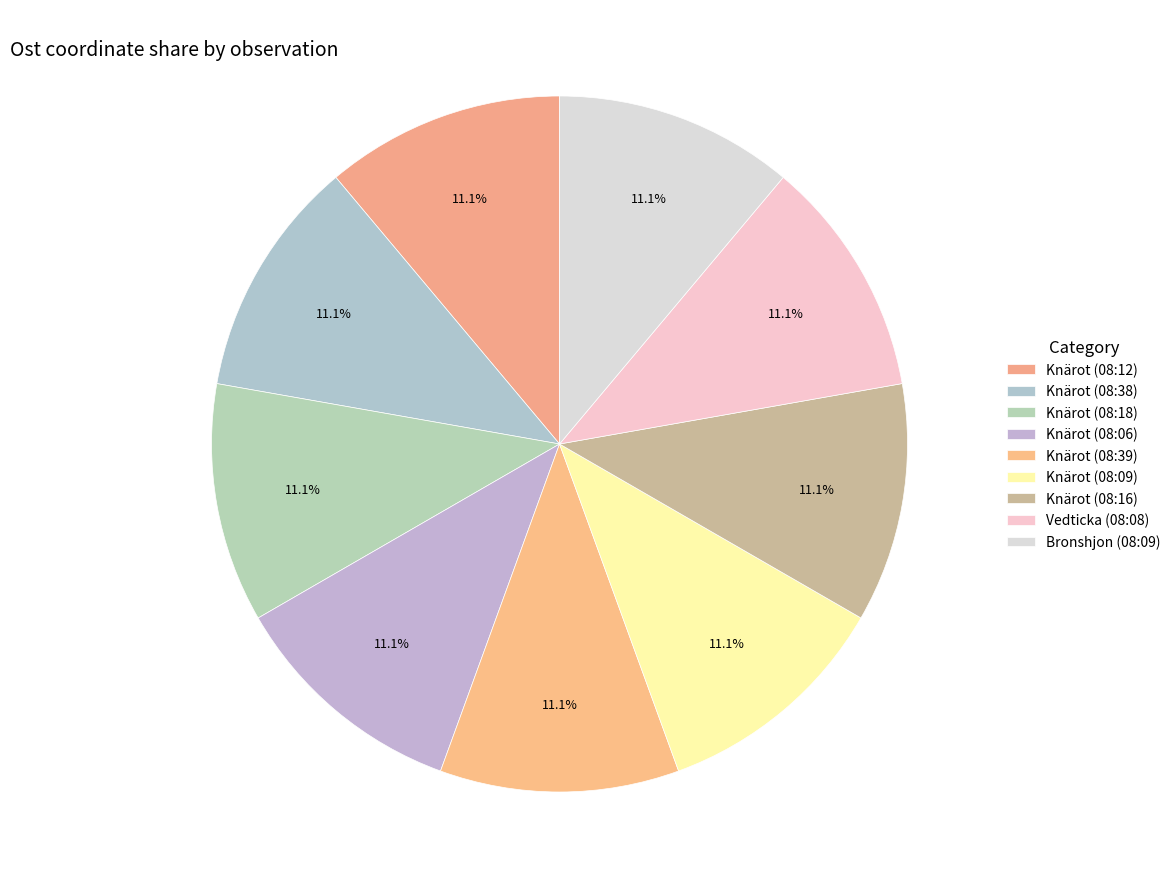

What percentage is the Knärot (08:38) slice, to the nearest percent?

11%